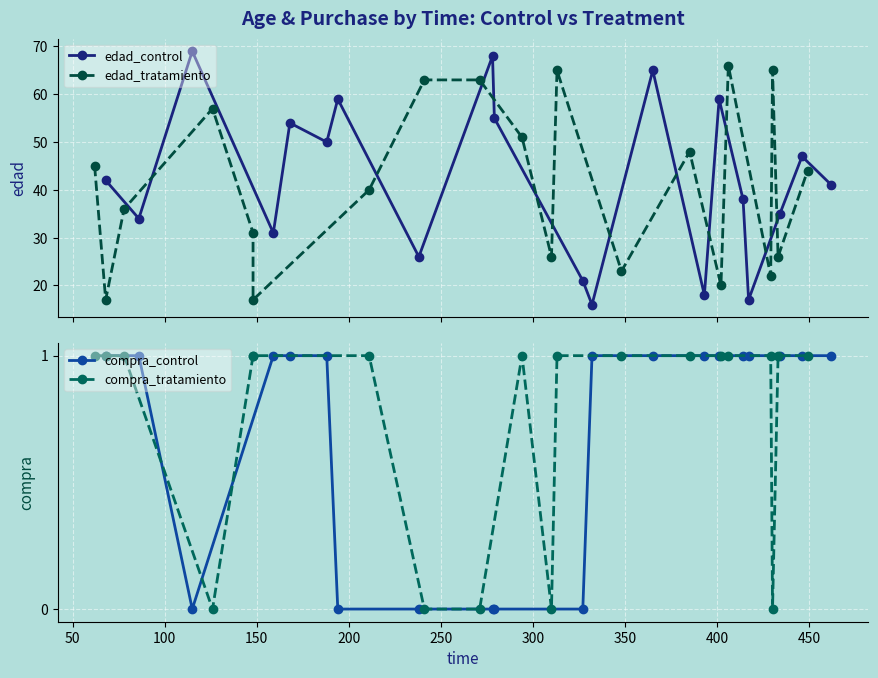

How many interior local peaks does the edad_control series have?

7